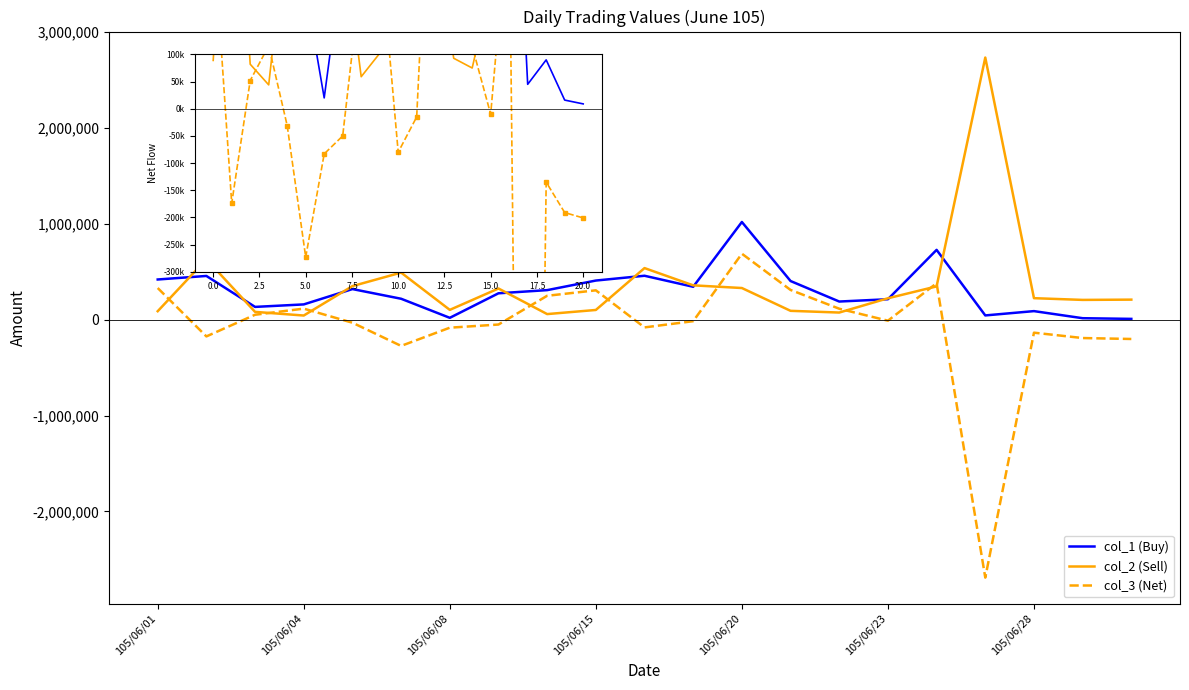

How many series are shown in this chart?

3